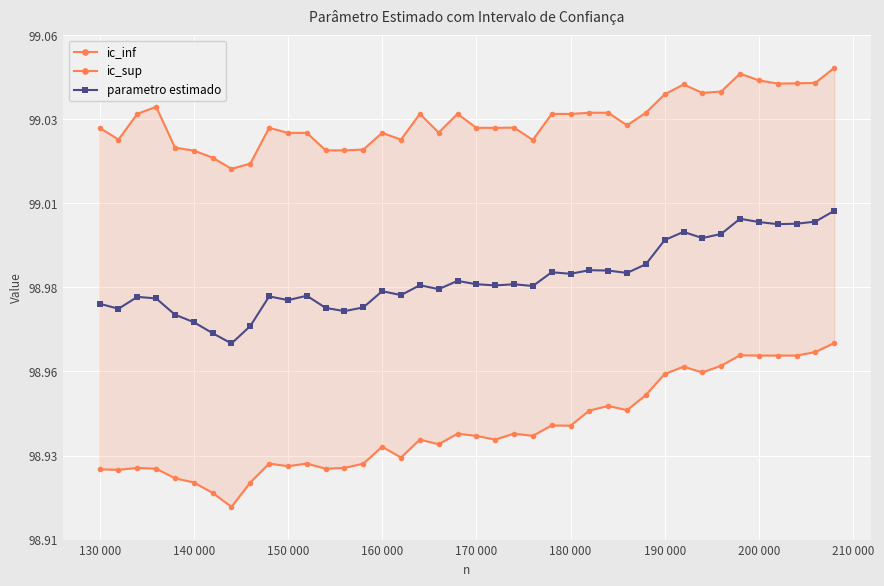

Is the value of parametro estimado at 36 greater than the value of ic_sup at 200 000?

No